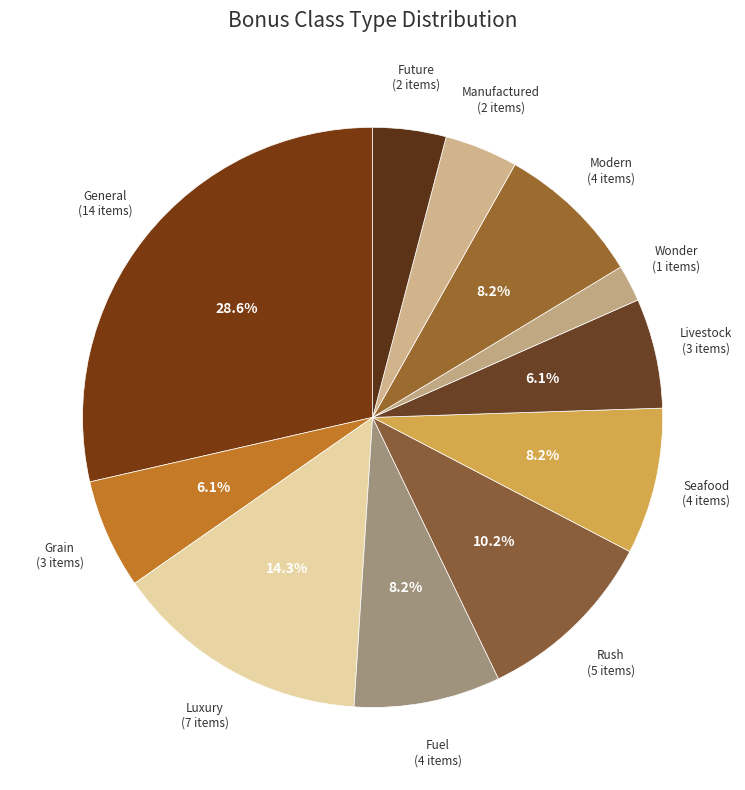

Which category has the biggest portion of the pie?

General